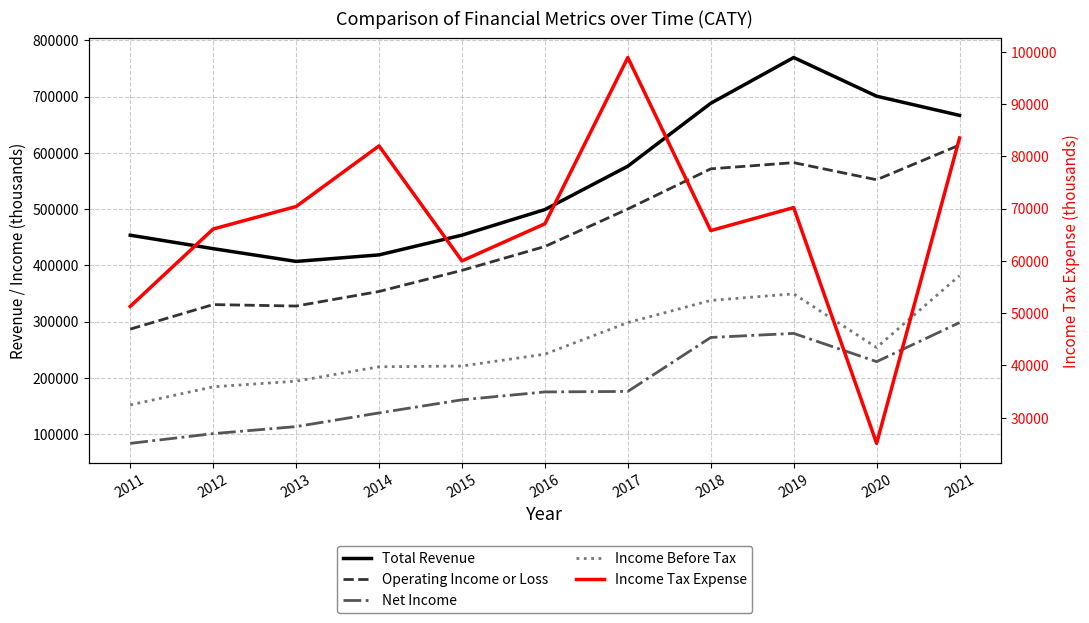

How many lines are shown in the chart?

5